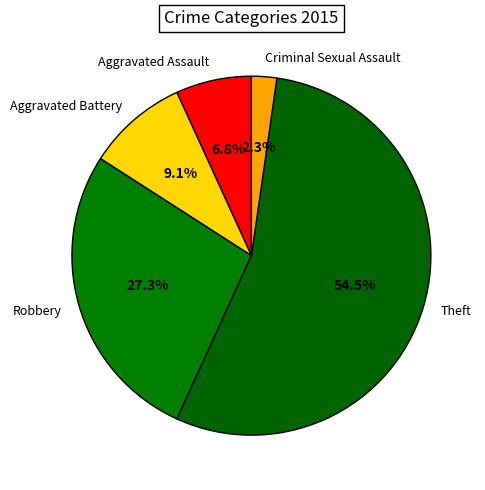

Does Theft represent more than half of the total?

Yes